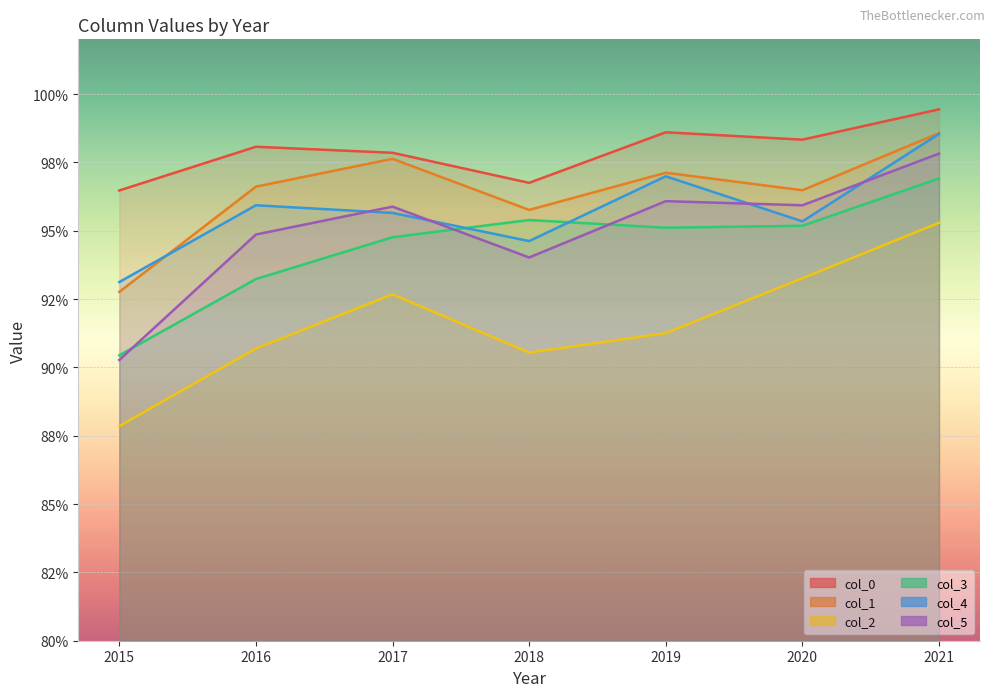

Count the number of categories in the chart.

7